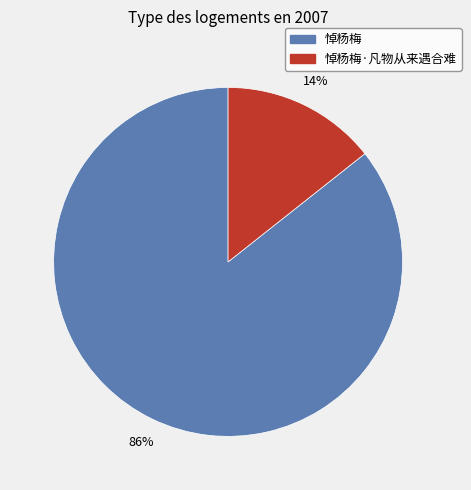

To the nearest percent, what is the average slice percentage?

50%